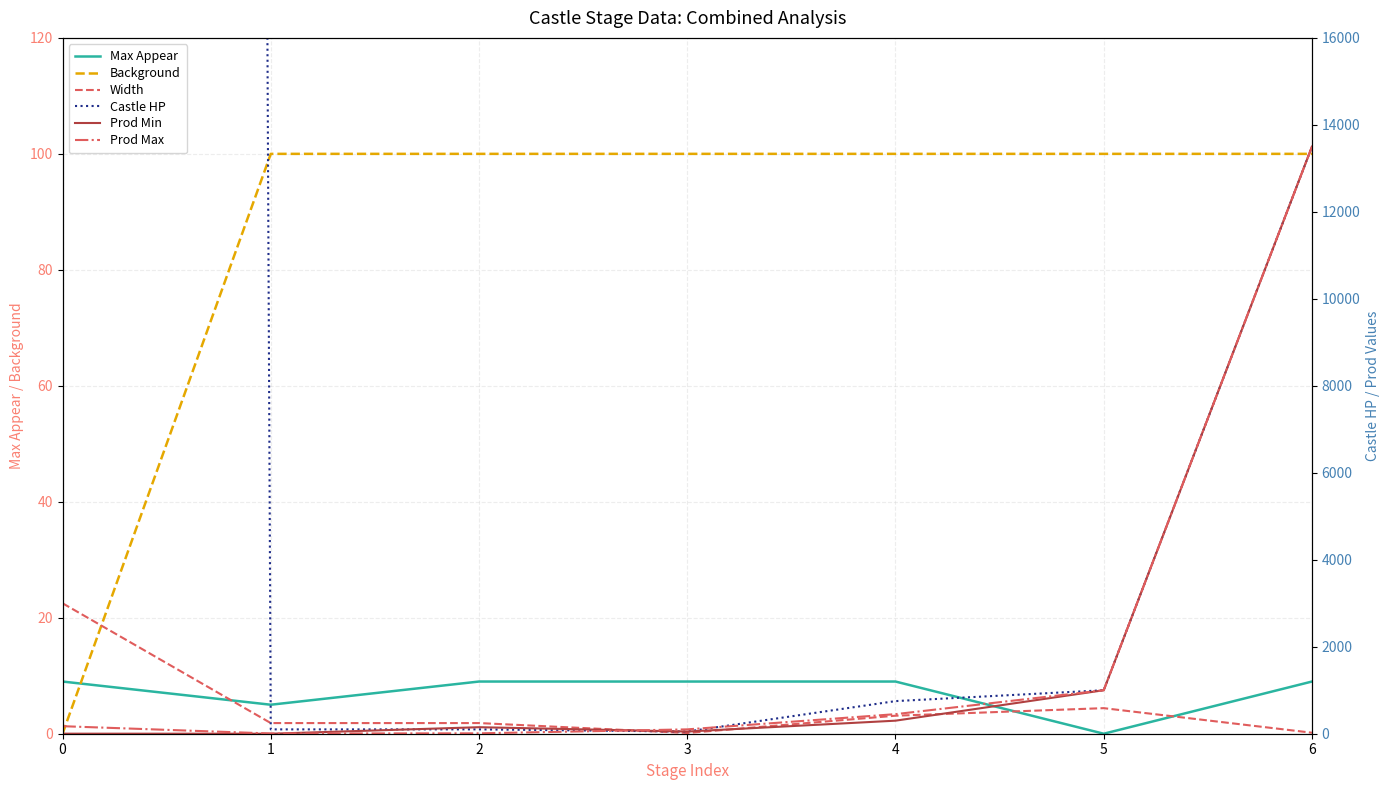

What is the lowest value of the Castle HP series?

50